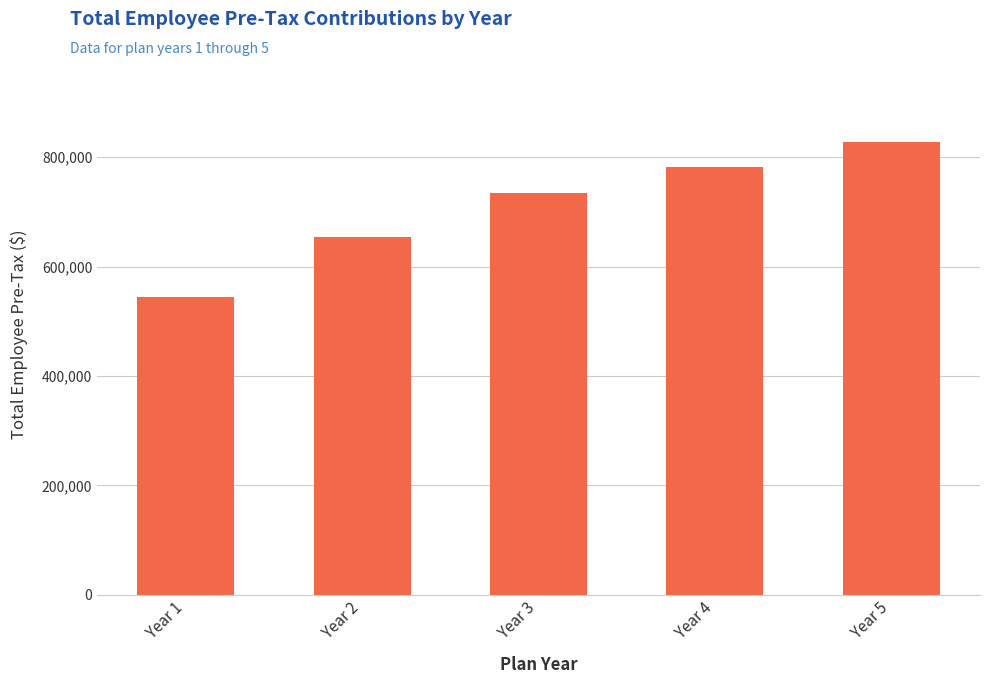

The value at Year 2 is 1129079.2. True or false?

False